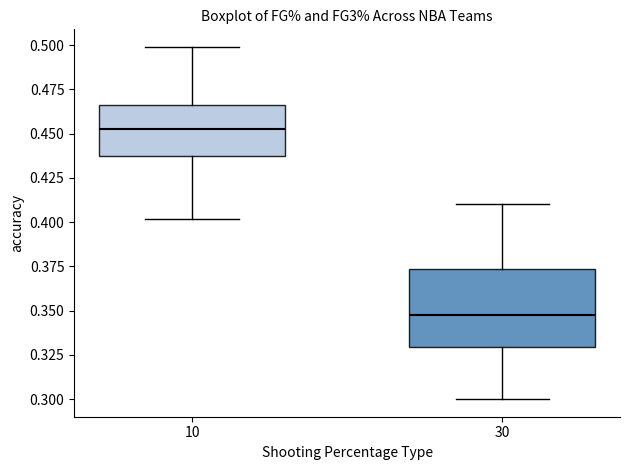

Reading left to right, transcribe this box plot: for each box, give where its median line is, the range the box spans, and where its two whiskers end, as read against the y-axis. The values are not printed on the chart, so give them approximately, as read against the axis.

10: median 0.455, box 0.435 to 0.465, whiskers 0.400 to 0.500
30: median 0.350, box 0.330 to 0.375, whiskers 0.300 to 0.410